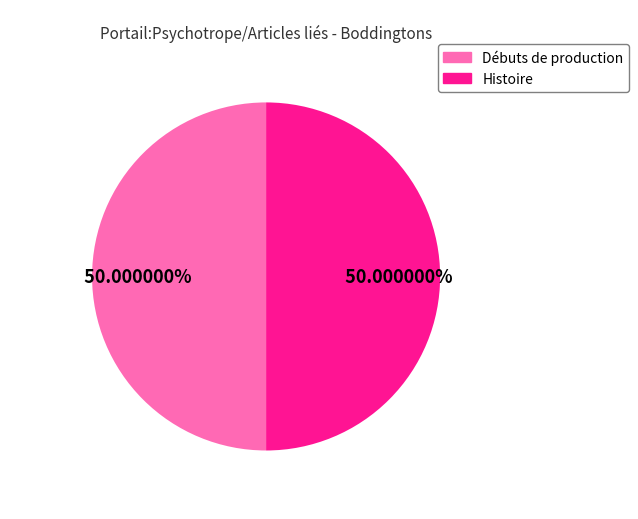

What is the total percentage of Histoire and Débuts de production?

100.0%